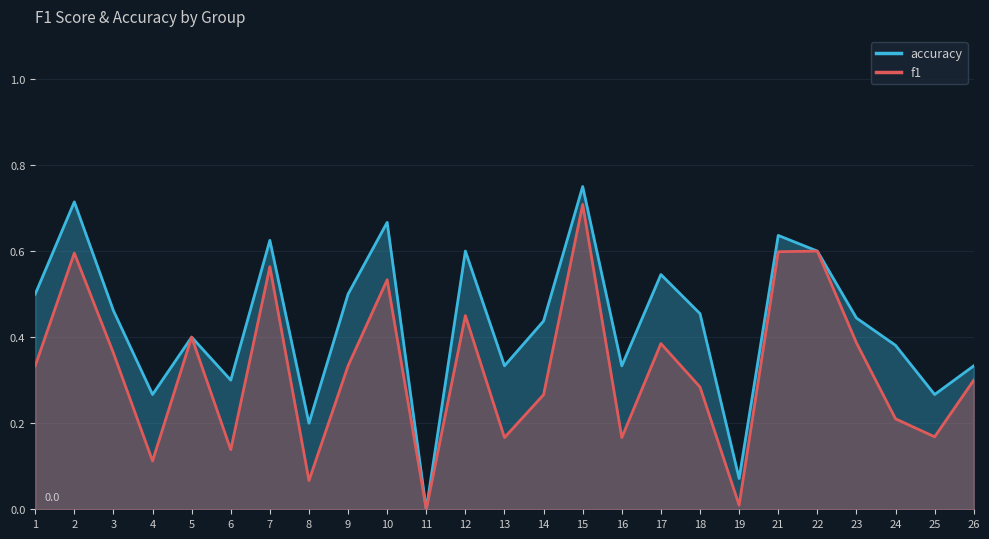

What is the difference between the accuracy values at 10 and 17?

0.1